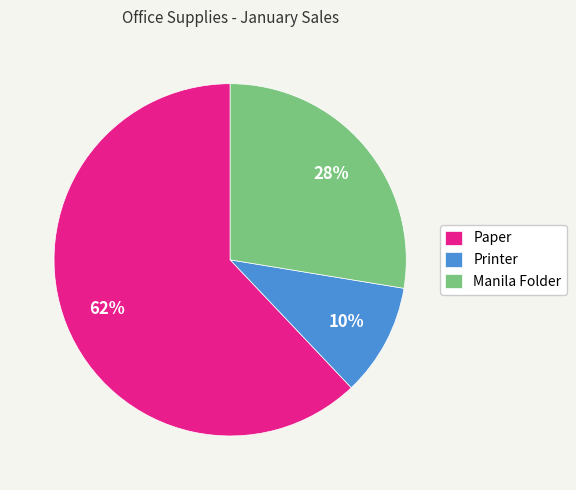

Which slice is the smallest?

Printer